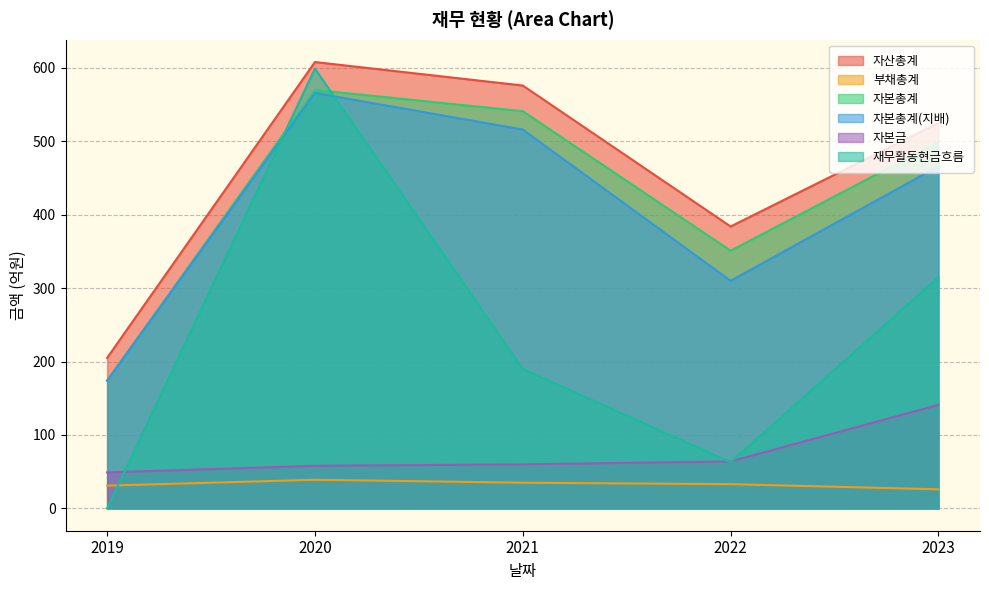

Does the chart display data point markers on the line(s)?

No